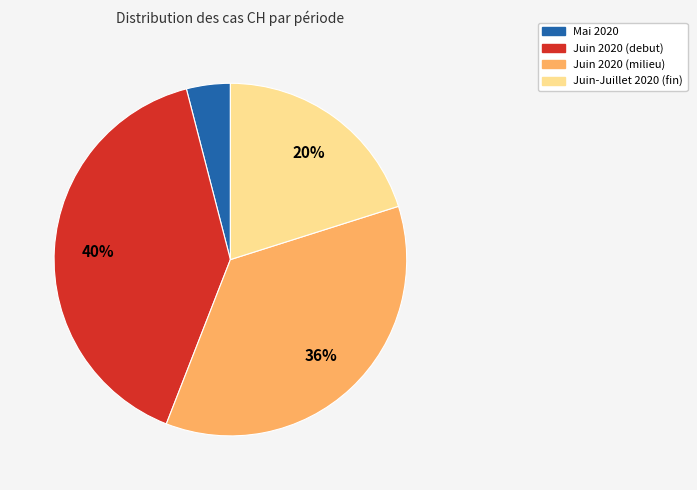

To the nearest percent, what is the difference between the largest and smallest slice percentages?

36%